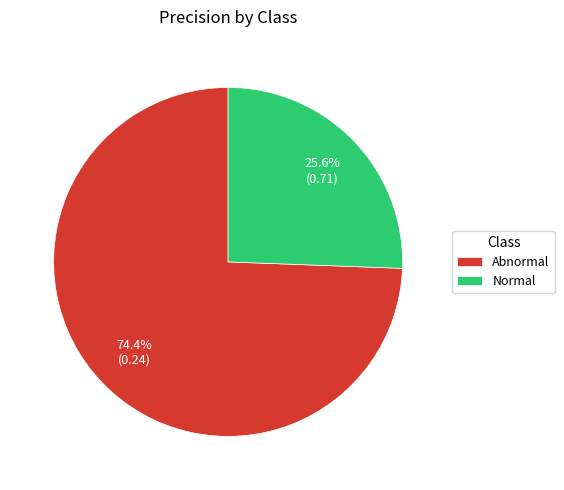

How many slices are in this pie chart?

2